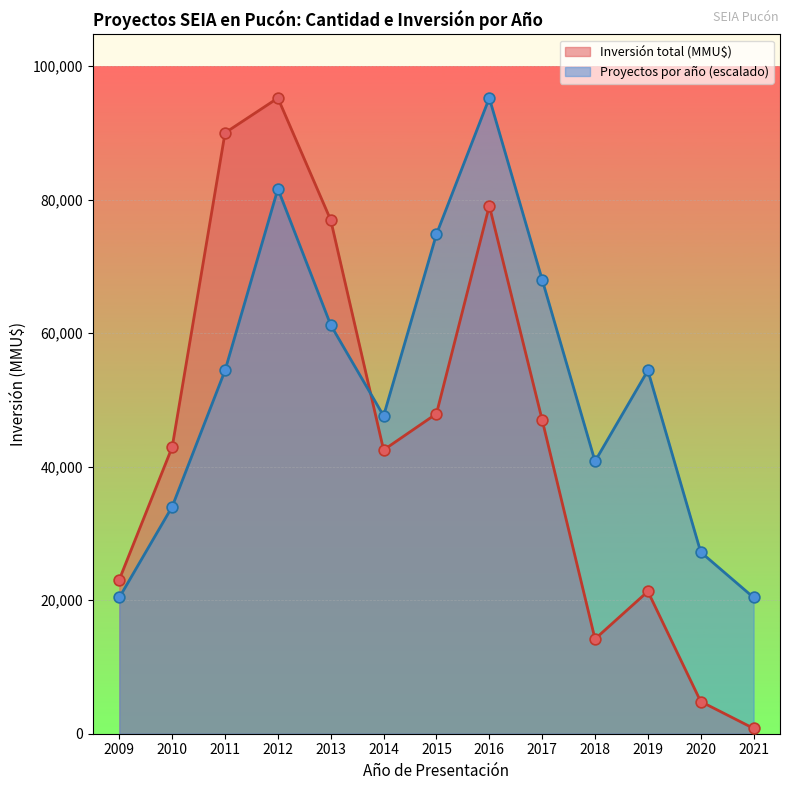

Which series reaches the minimum Y coordinate?

Inversión total (MMU$)